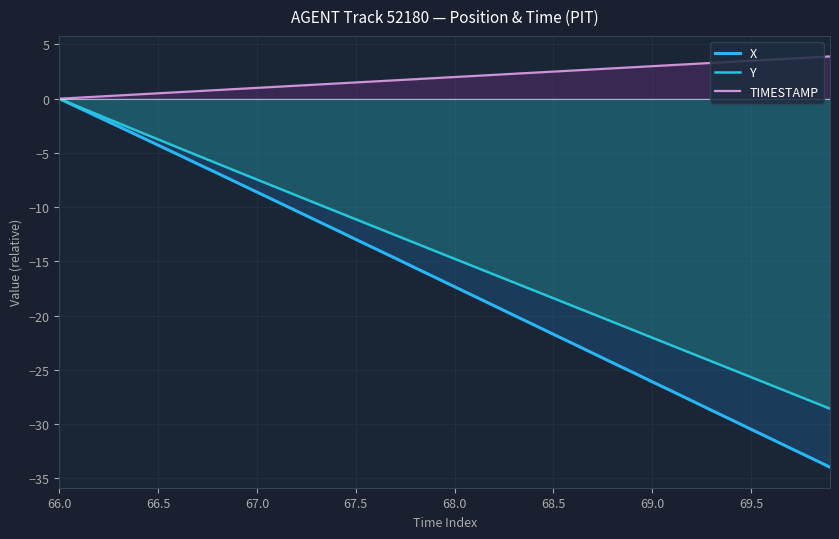

How many distinct data groups are displayed?

3